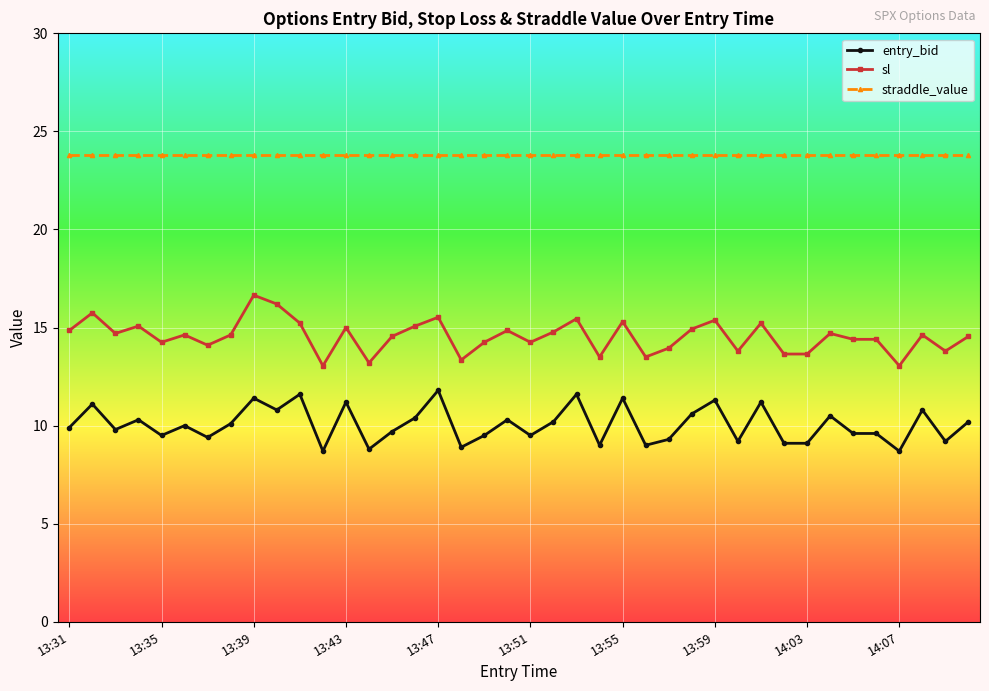

At how many categories does at least one series exceed 22?

40